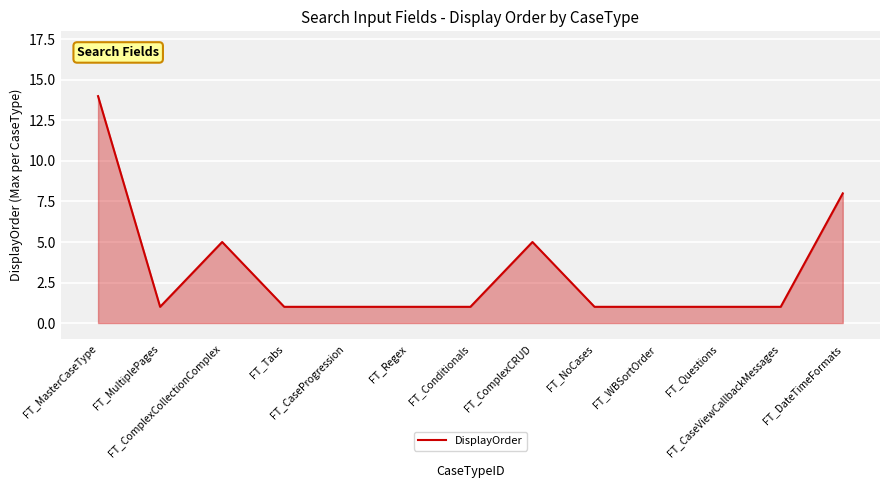

What position from the left is FT_ComplexCRUD?

8